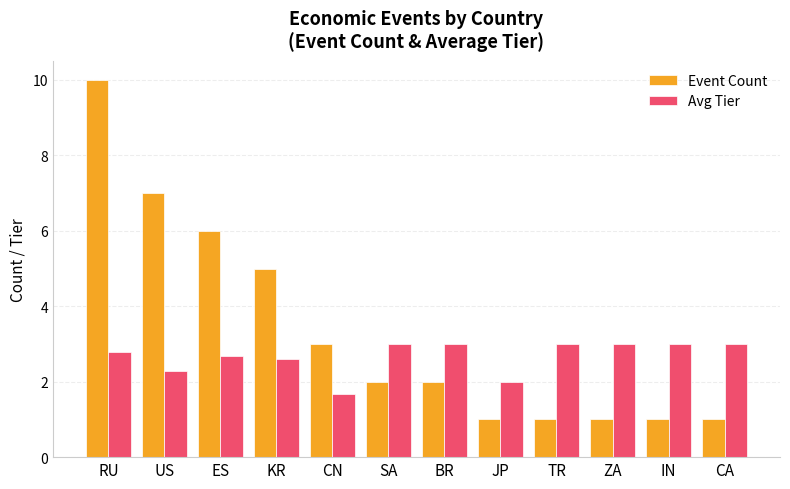

Where is Avg Tier nearest to the value 2?

JP